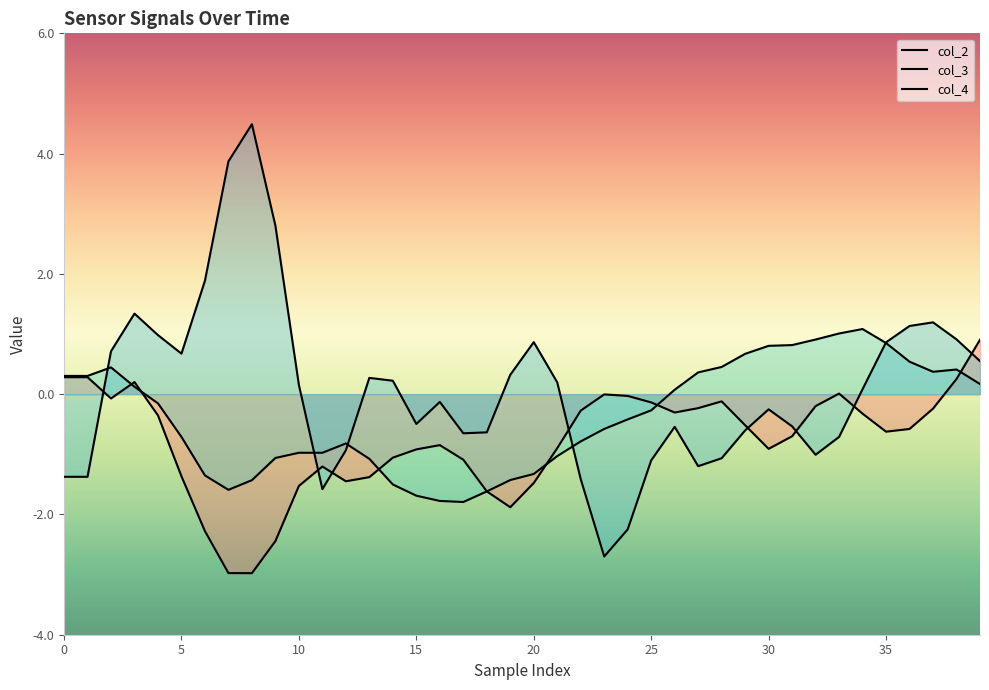

Is the value of col_2 at 10 greater than the value of col_4 at 5?

Yes